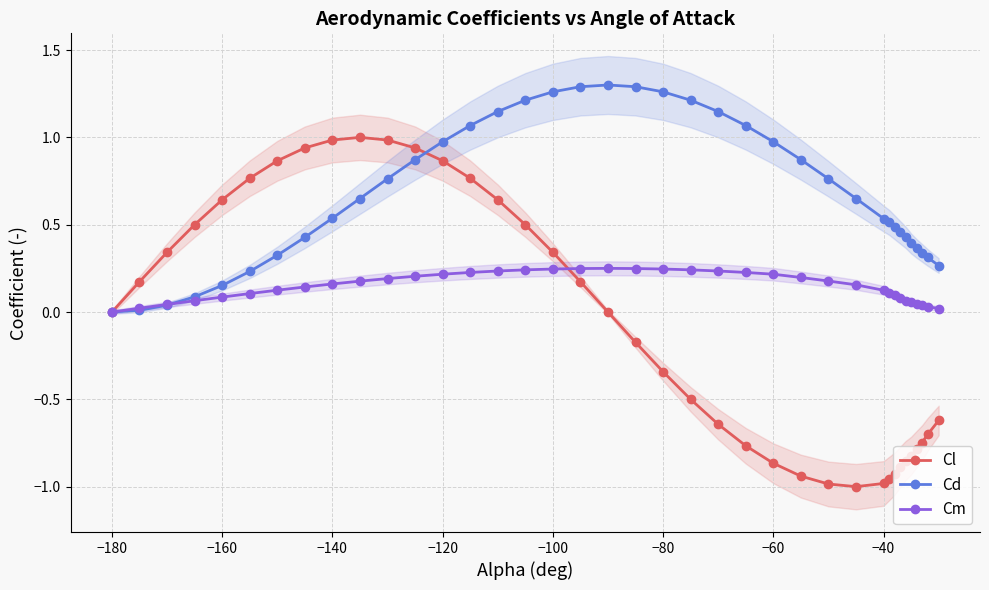

The Cm series shows -0.1 at −180. True or false?

False